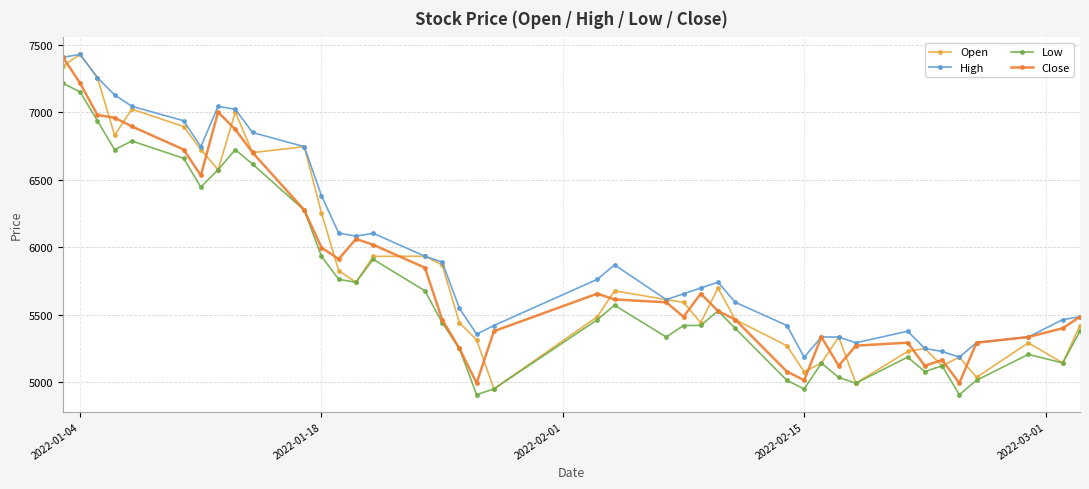

Which series has the largest total across all categories?

High